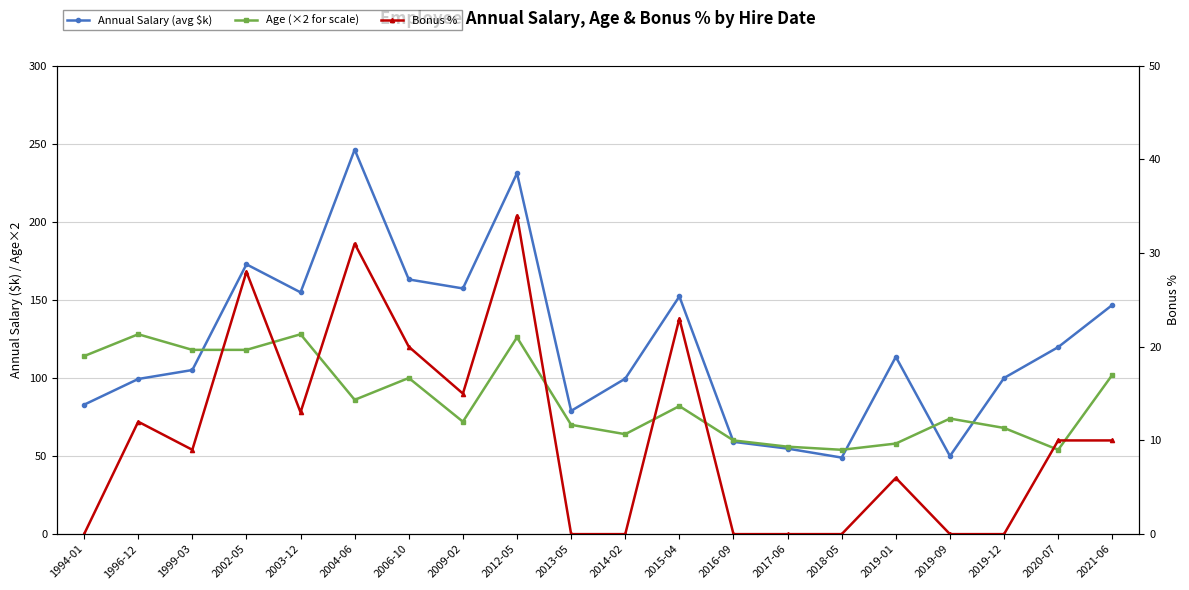

Rank the series by their average value, from highest to lowest.

Annual Salary (avg $k), Age (×2 for scale), Bonus %